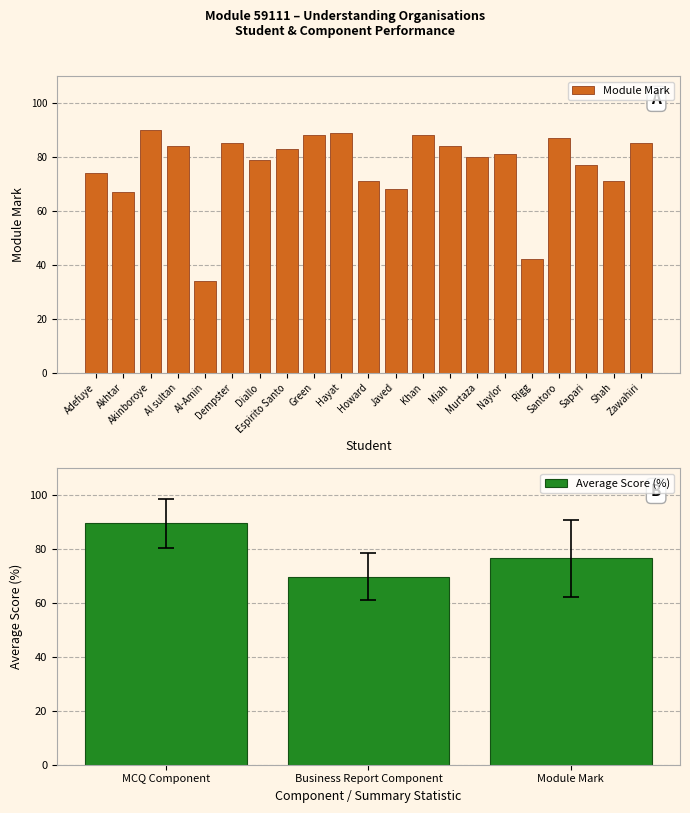

How many distinct data groups are displayed?

1